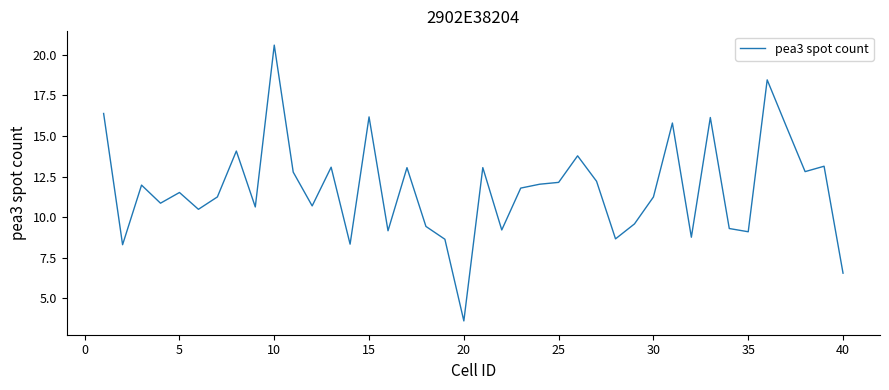

What is the smallest value displayed?

3.6